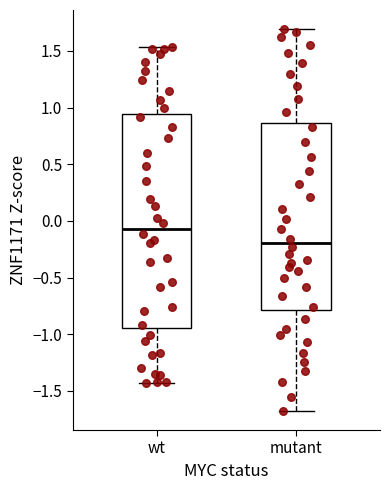

Which box has the lowest median line?

mutant